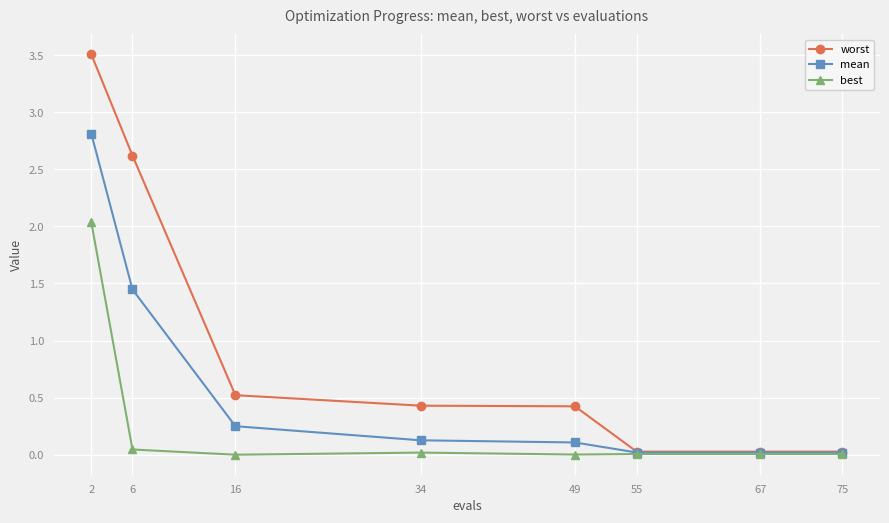

The worst series shows 0.0 at 55. True or false?

True